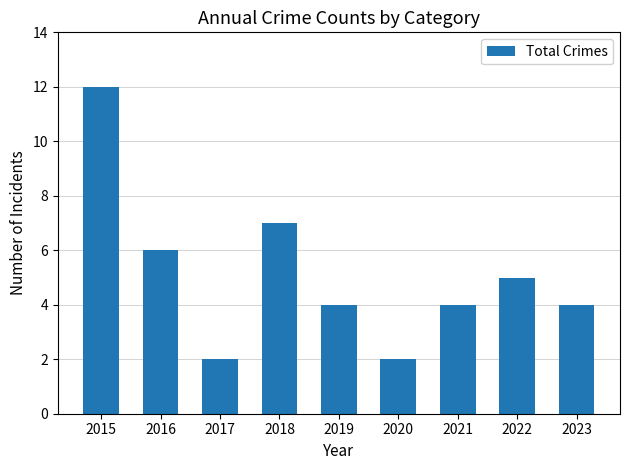

What is the sum of the values at 2019 and 2015?

16